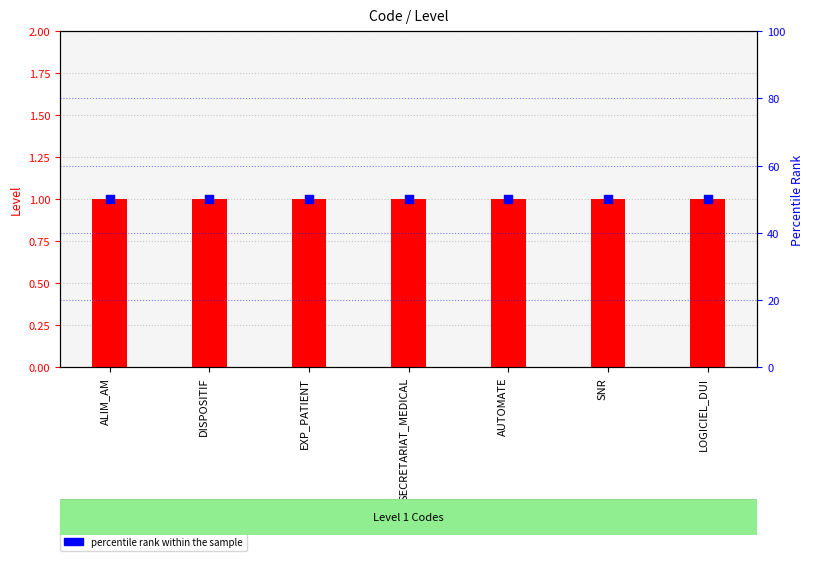

What is the total value across all series at AUTOMATE?

51